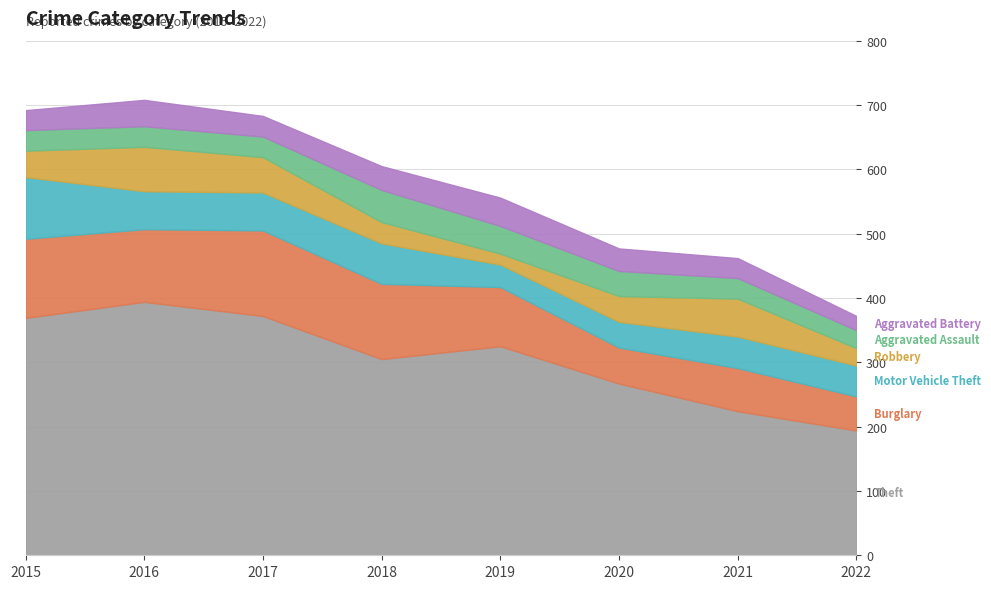

What is the difference between the maximum and minimum values in the Motor Vehicle Theft series?

61